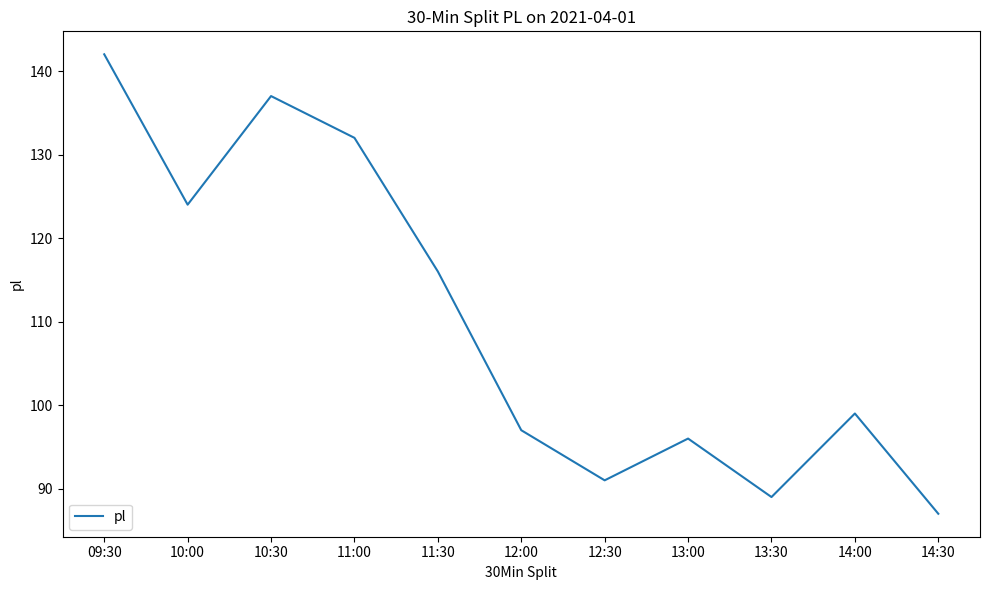

The value at 12:00 is 165. True or false?

False